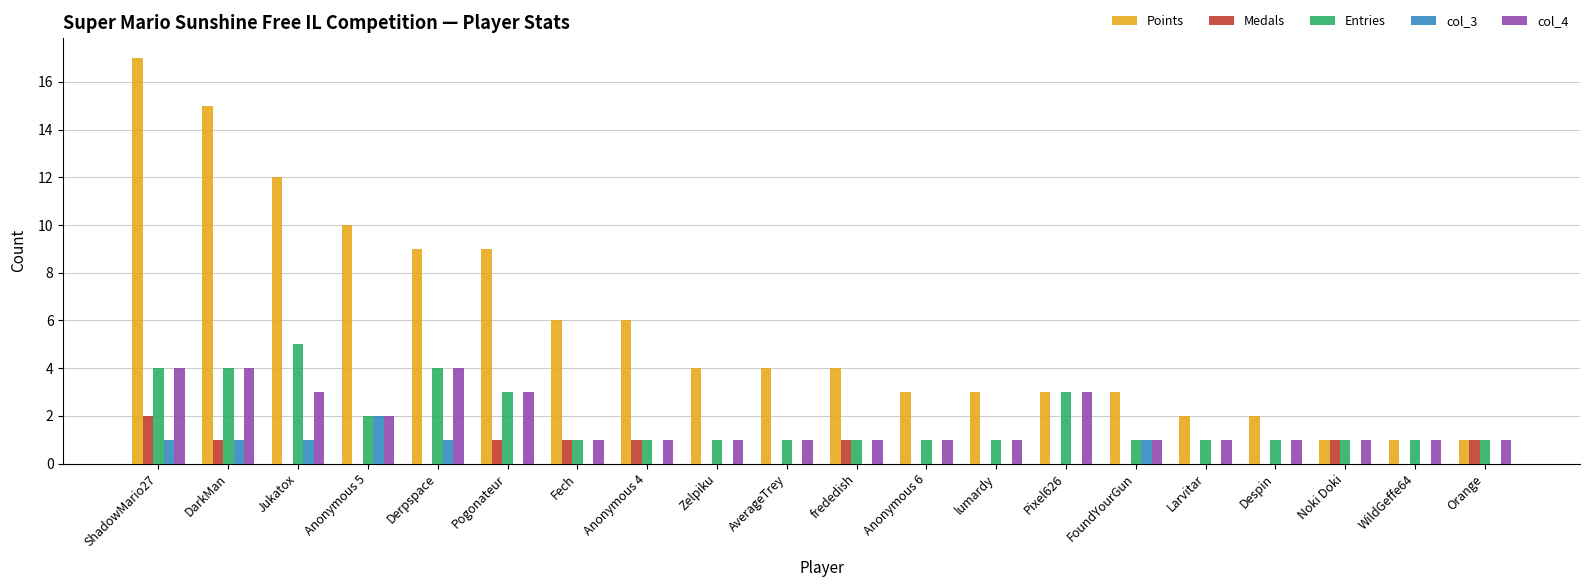

What are all the series names shown in the legend?

Points, Medals, Entries, col_3, col_4